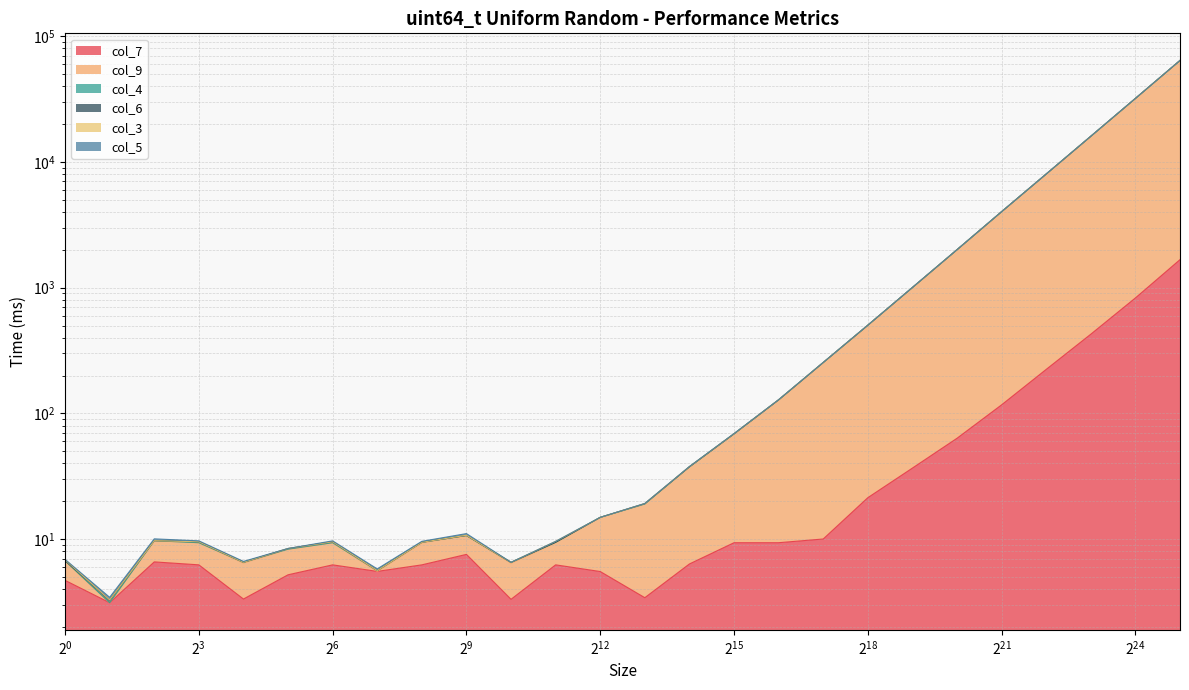

Where is col_7 nearest to the value 837?

16777216